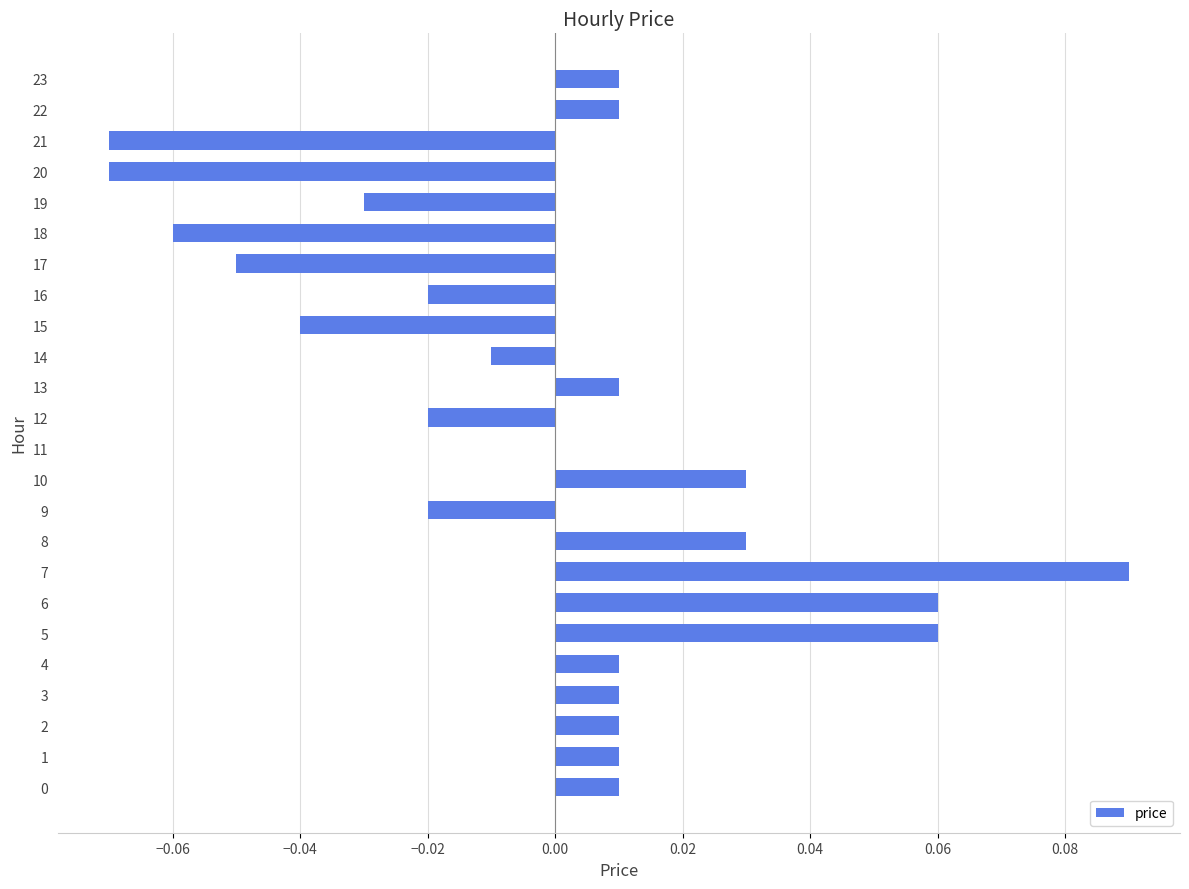

Which has a higher value, 20 or 8?

8